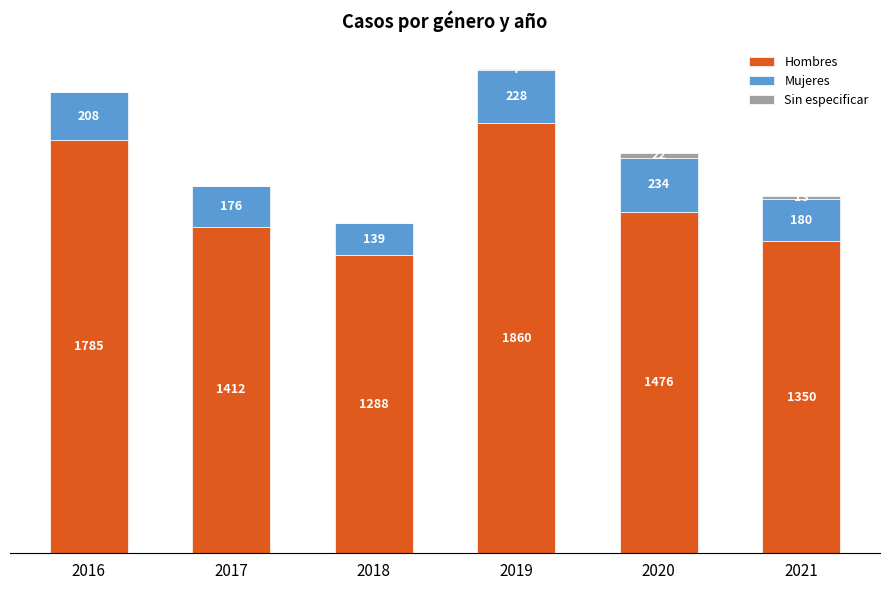

What is the total value across all series at 2020?

1732